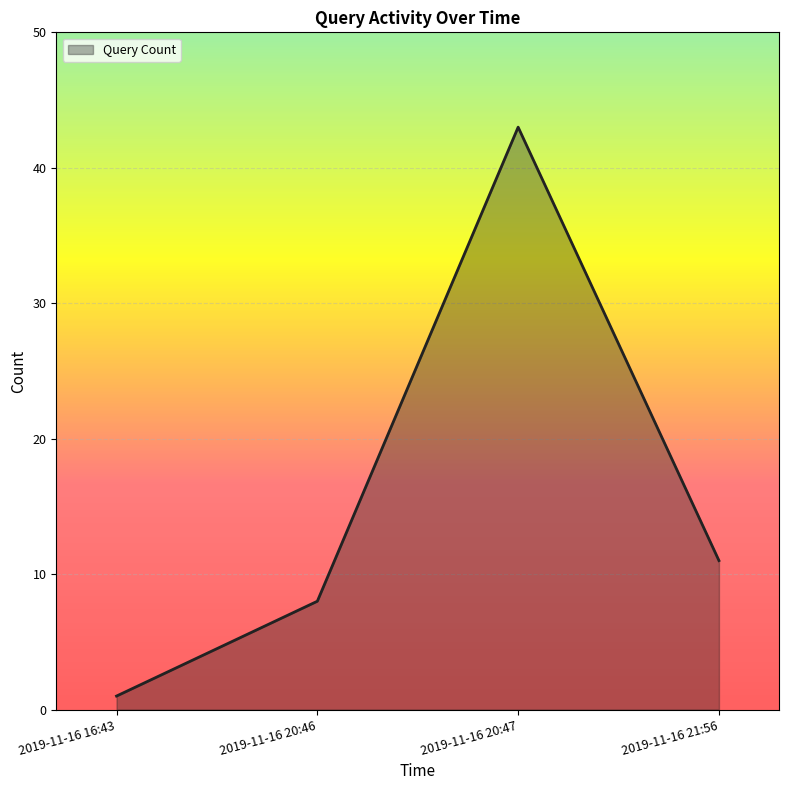

What is the ratio of the value at 2019-11-16 20:47 to the value at 2019-11-16 20:46?

5.4